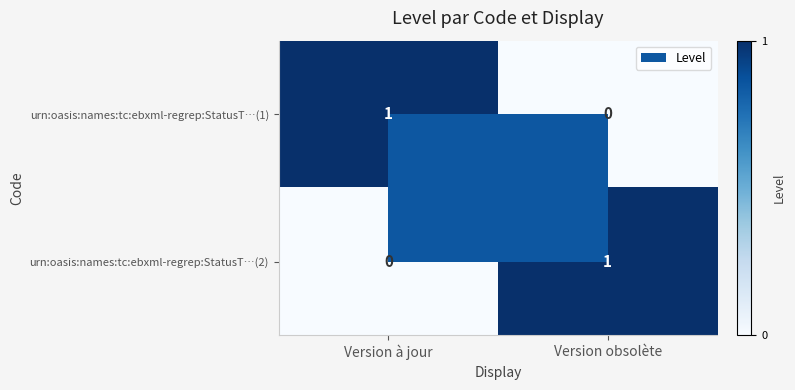

List the labels in order of urn:oasis:names:tc:ebxml-regrep:StatusT…(1) value, smallest first.

Version obsolète, Version à jour